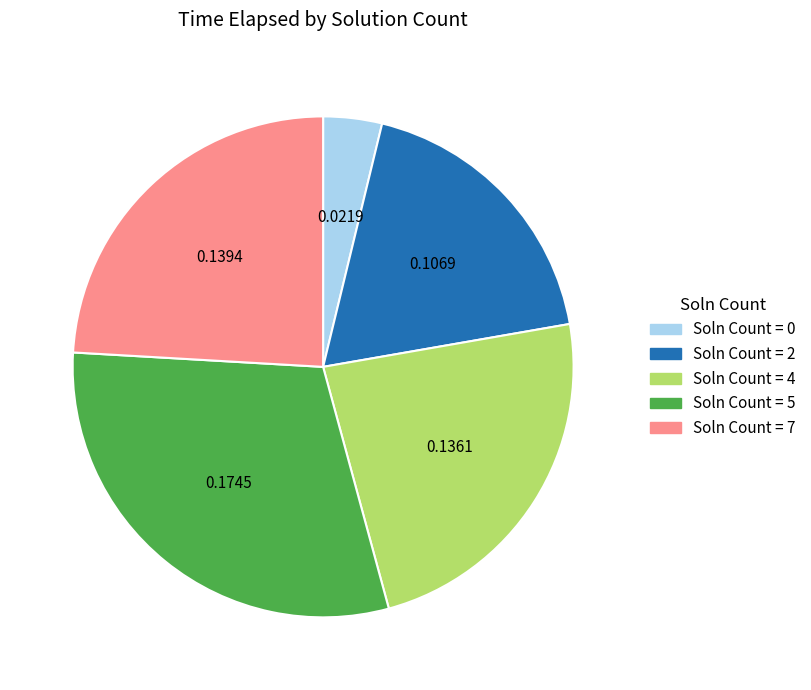

Is there any slice that represents more than half of the pie?

No